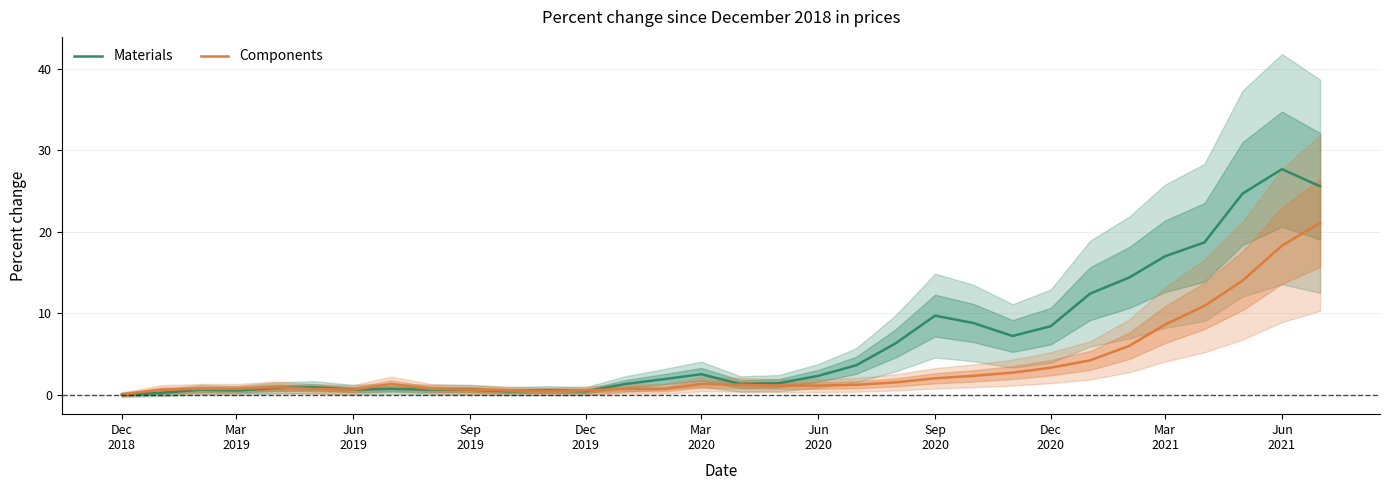

What is the value of the Components point at the 8th from the left?

1.3